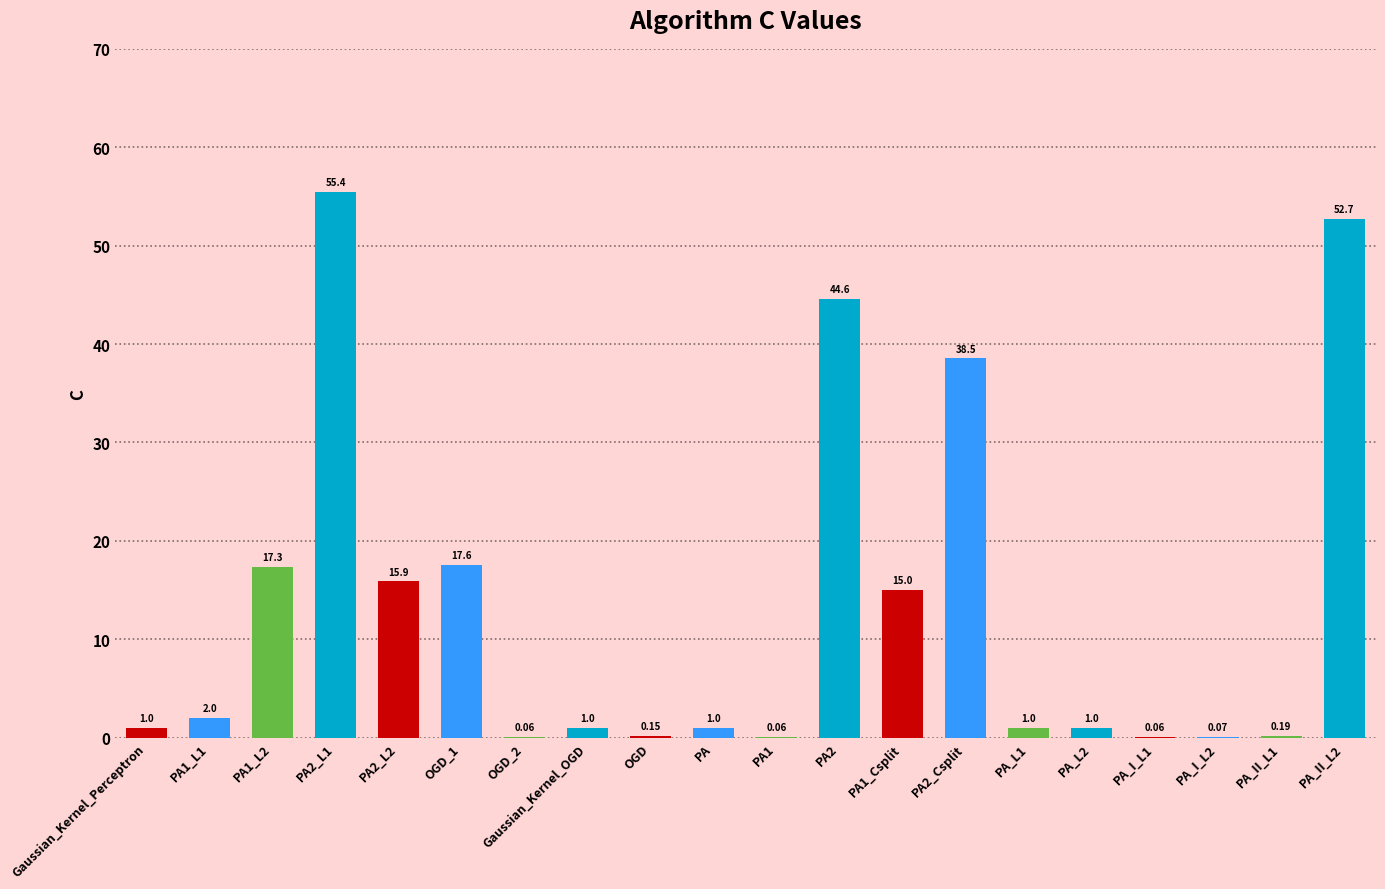

Which label corresponds to the largest value in the chart?

PA2_L1